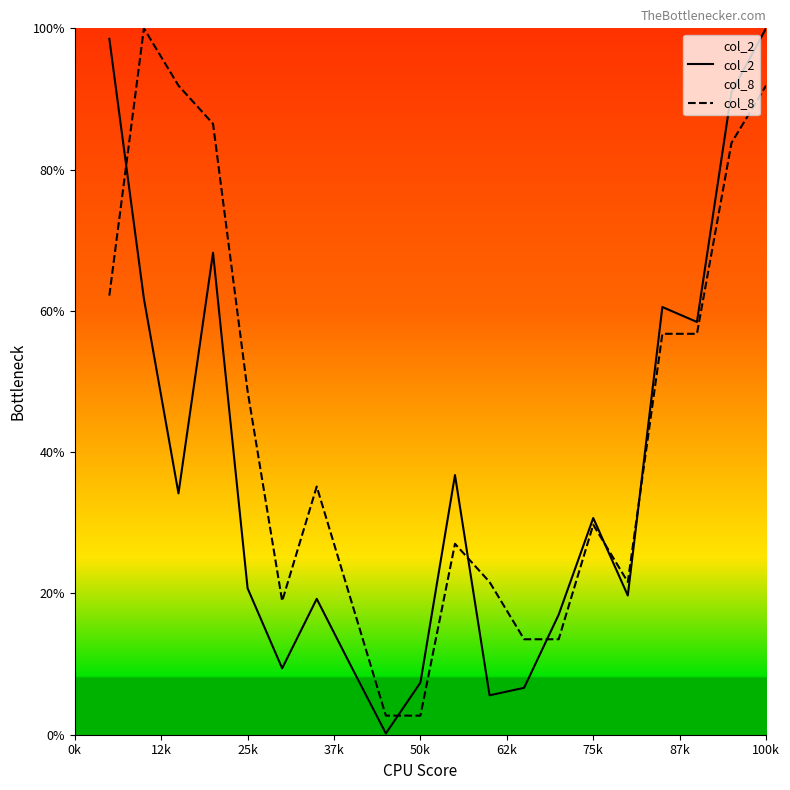

Which series has the largest range (max minus min)?

col_2